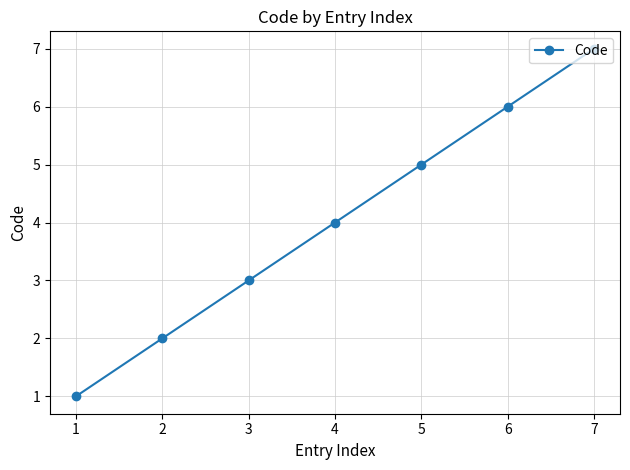

What is the value of the 4th point from the left?

4